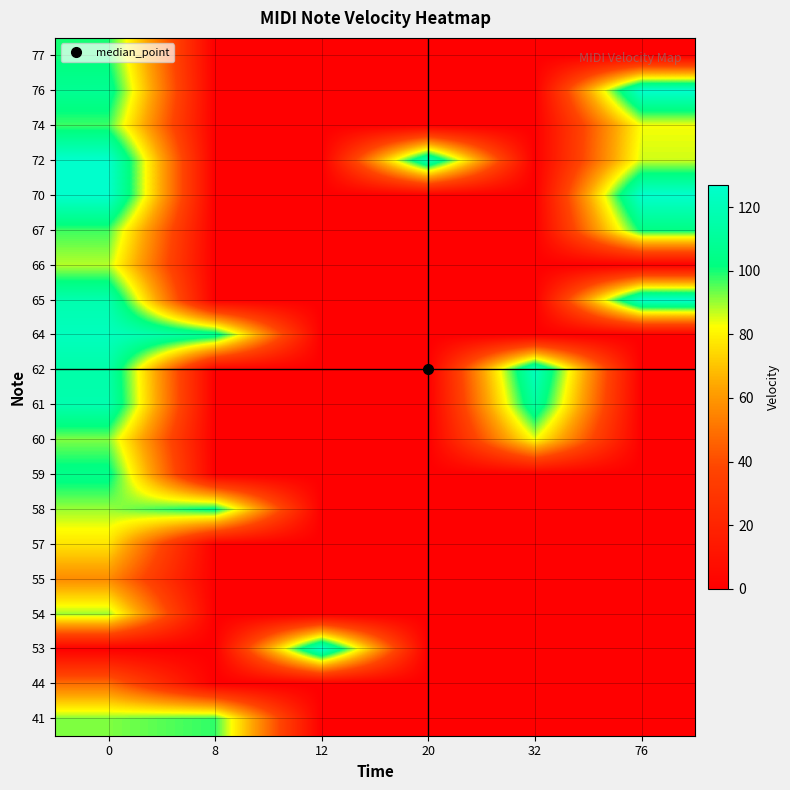

What is the difference between the highest and lowest values at 0?

127